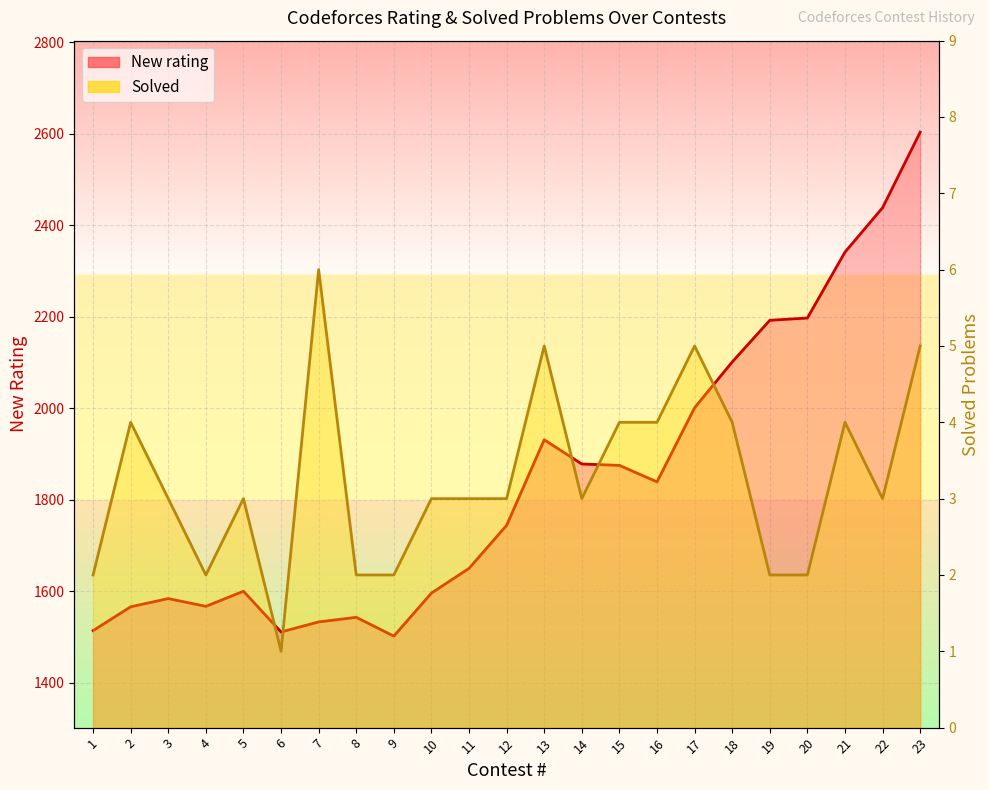

Rank the series by their average value, from lowest to highest.

Solved, New rating